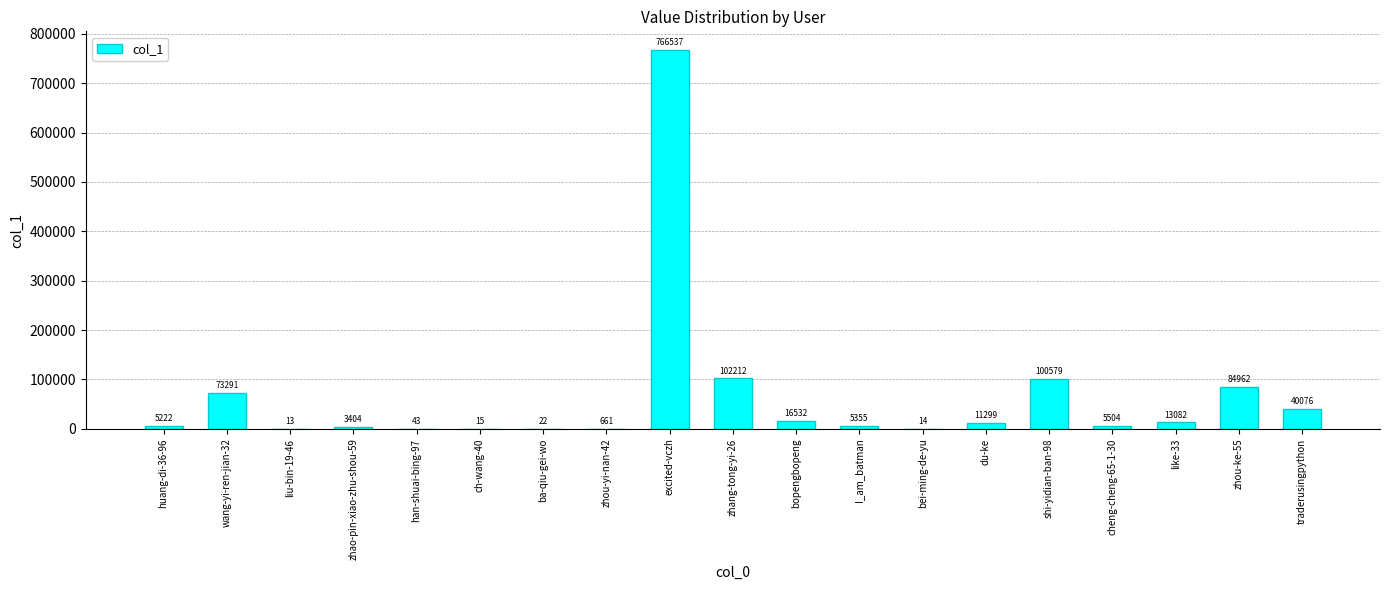

How many series are shown in this chart?

1